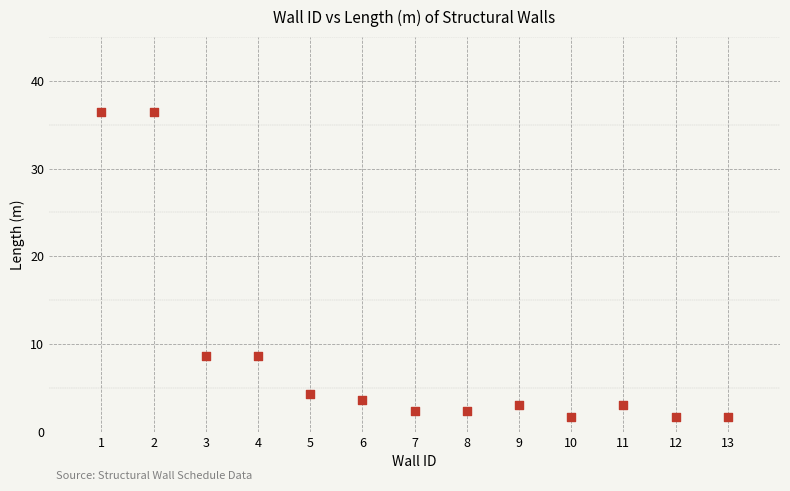

What is the range of X values (max minus min)?

12.0